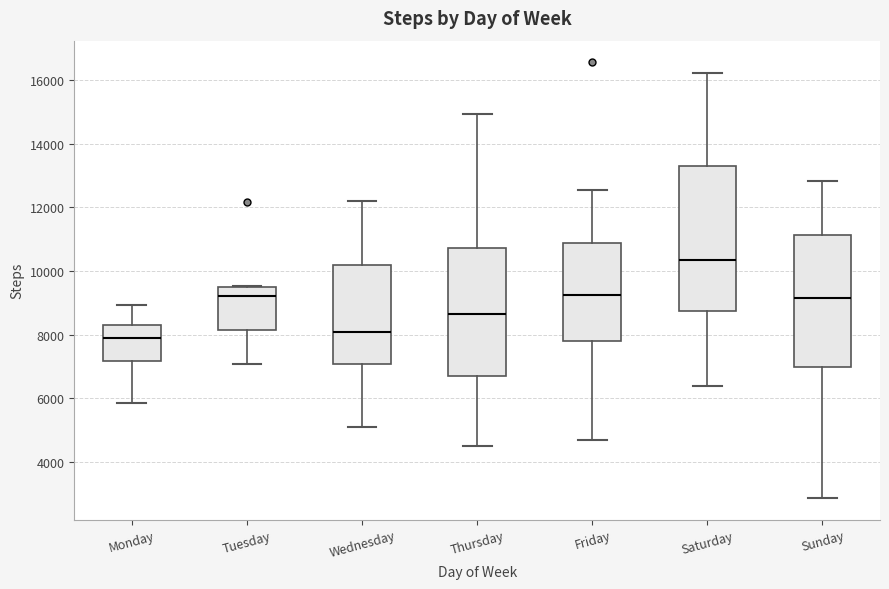

Reading left to right, transcribe this box plot: for each box, give where its median line is, the range the box spans, and where its two whiskers end, as read against the y-axis. The values are not printed on the chart, so give them approximately, as read against the axis.

Monday: median 7800, box 7200 to 8200, whiskers 5800 to 9000
Tuesday: median 9200, box 8200 to 9400, whiskers 7000 to 9600
Wednesday: median 8000, box 7000 to 10200, whiskers 5200 to 12200
Thursday: median 8600, box 6600 to 10800, whiskers 4400 to 15000
Friday: median 9200, box 7800 to 10800, whiskers 4600 to 12600
Saturday: median 10400, box 8800 to 13200, whiskers 6400 to 16200
Sunday: median 9200, box 7000 to 11200, whiskers 2800 to 12800